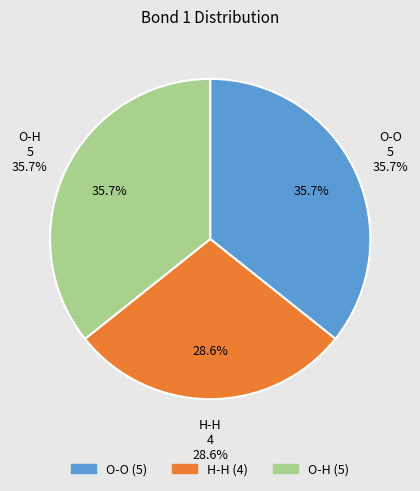

How many segments does this pie chart have?

3